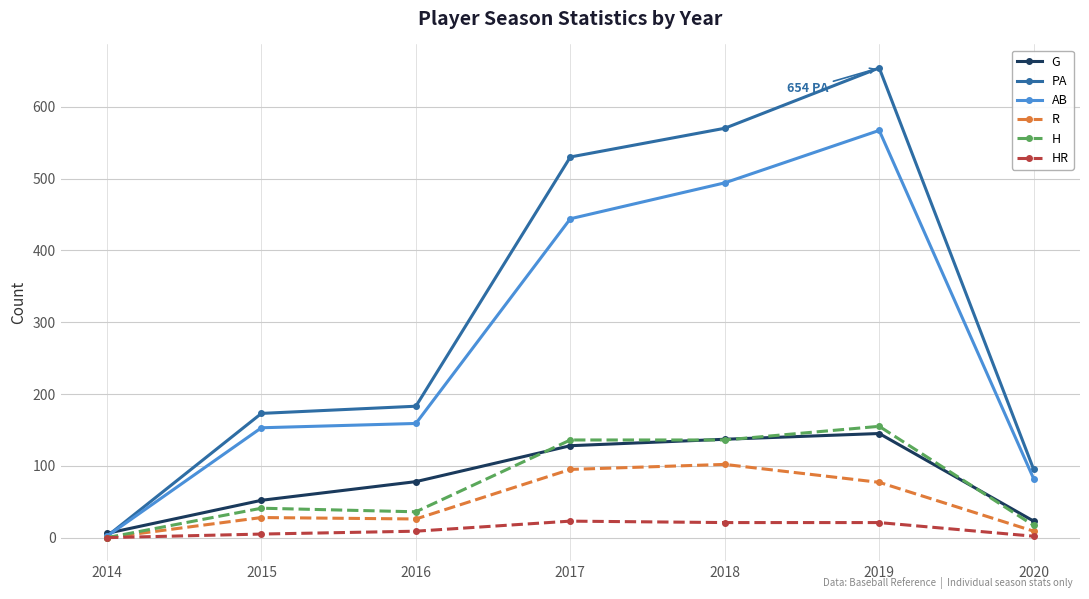

Which series has the widest spread of values?

PA